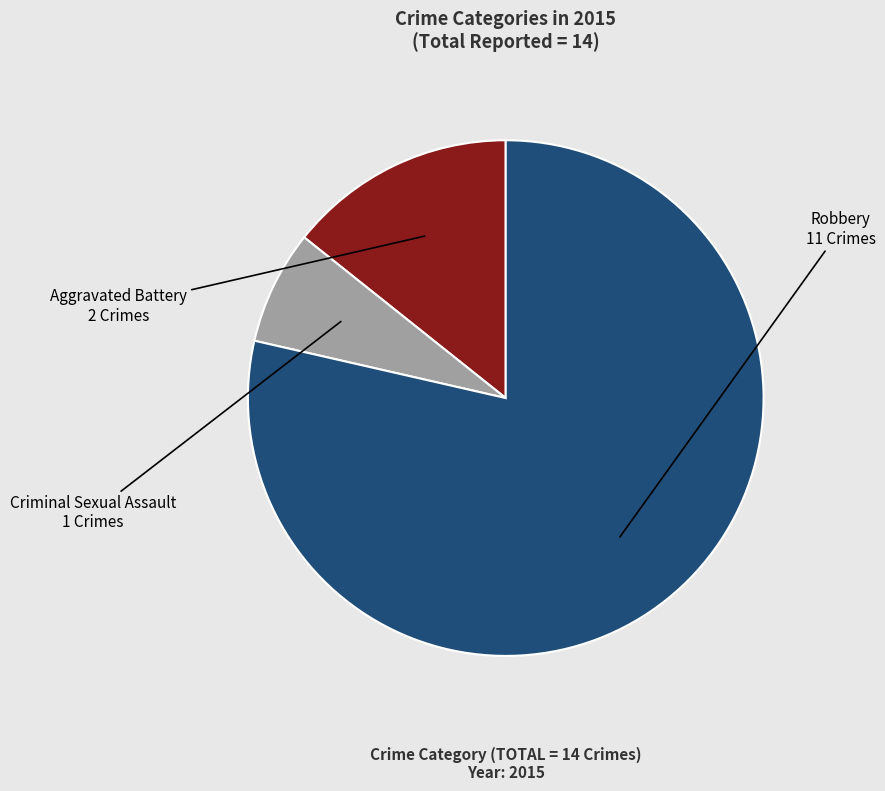

The Aggravated Battery slice represents 29% of the pie. True or false?

False